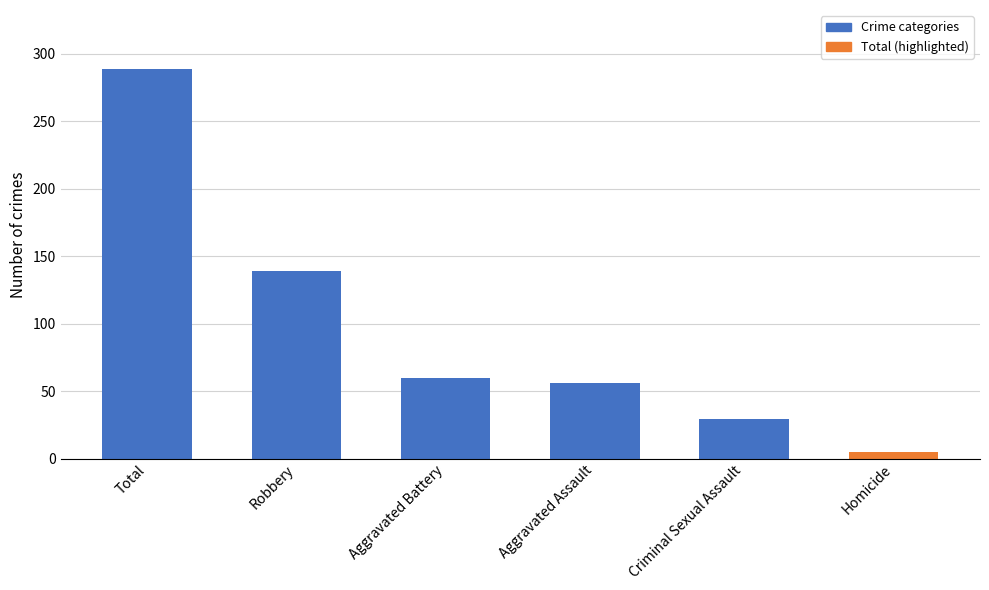

Which label corresponds to the largest value in the chart?

Total